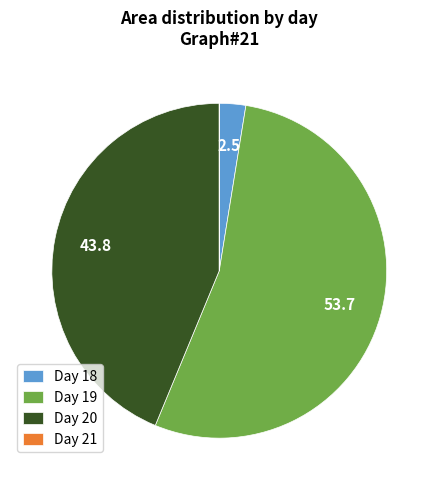

Combined, do Day 18 and Day 19 account for over 50%?

Yes